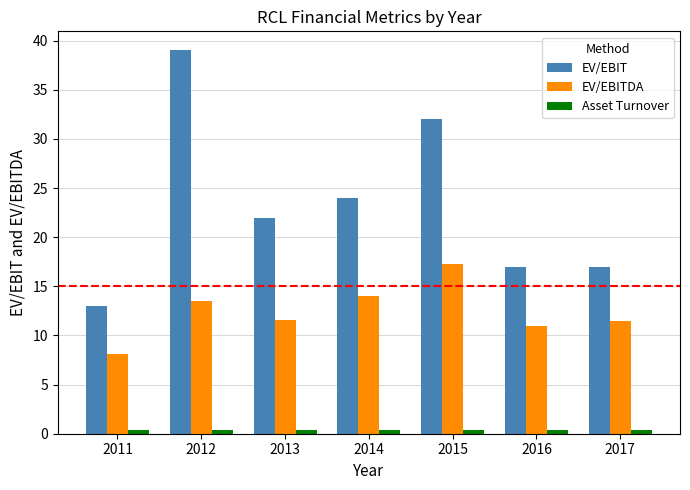

What is the difference between the maximum and minimum values in the EV/EBIT series?

26.0